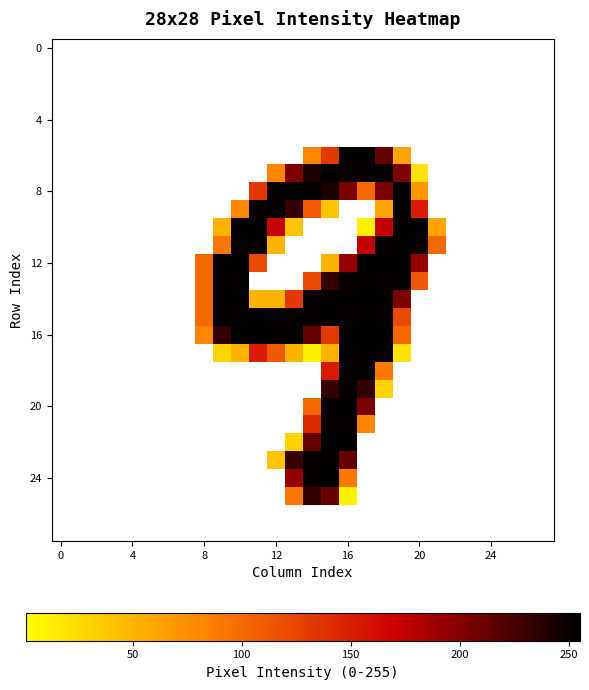

What is the maximum value shown in the chart?

255